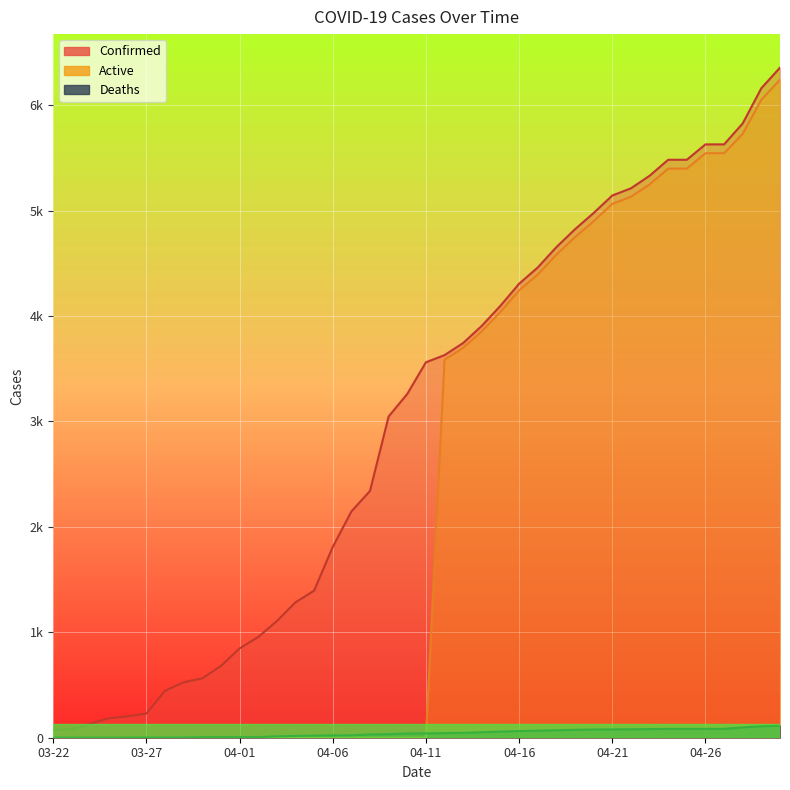

Does the chart display data point markers on the line(s)?

No